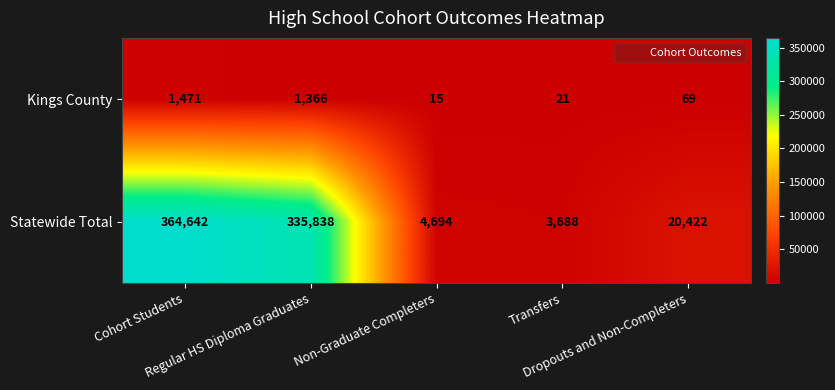

What is the greatest value displayed?

364642